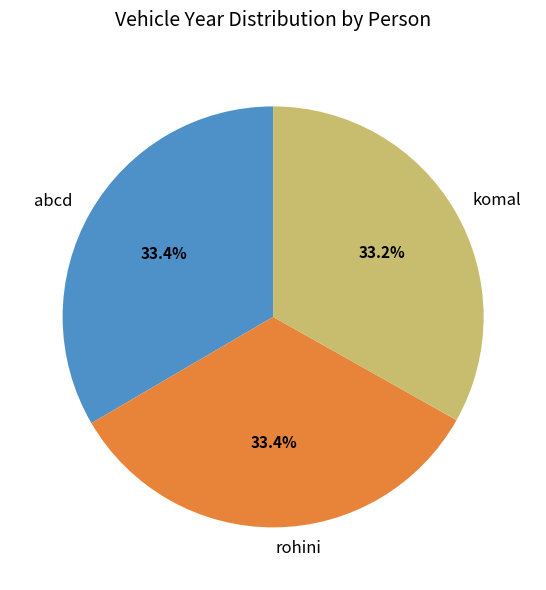

To the nearest percent, what percentage of the pie is rohini?

33%